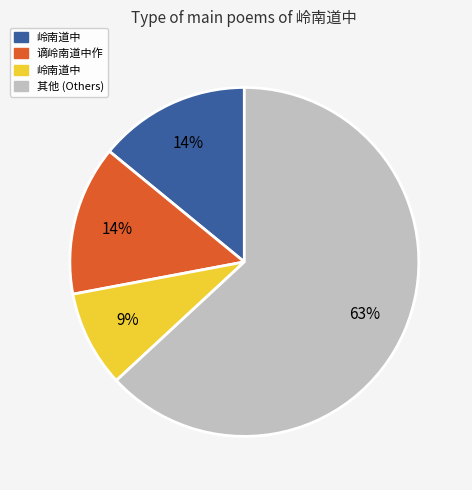

Is there any slice that represents more than half of the pie?

Yes